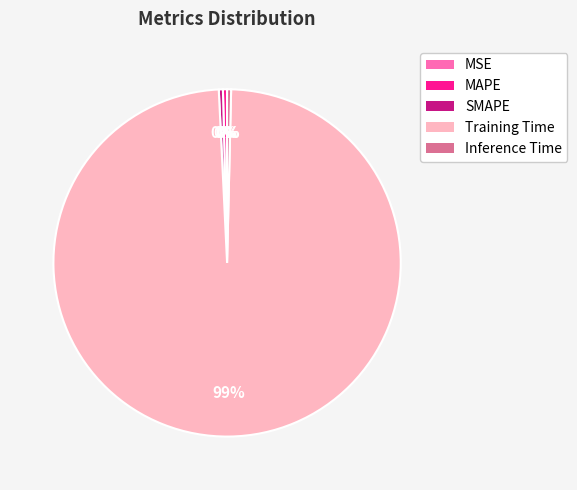

Is it true that SMAPE is 8% of the pie?

False